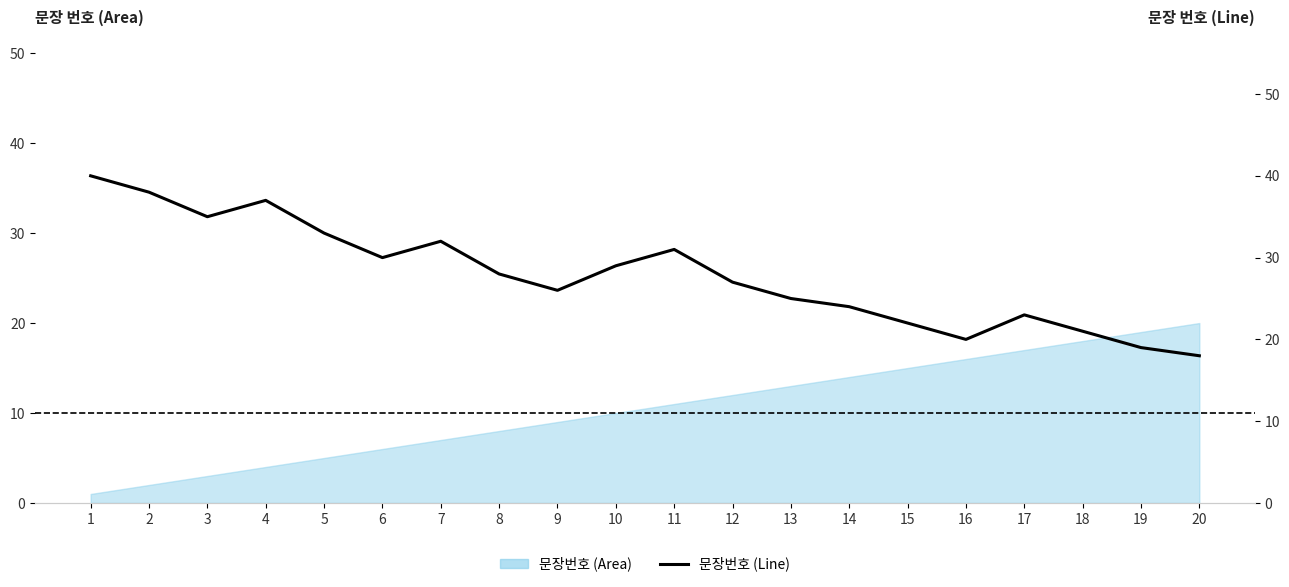

Where is the data nearest to the value 29?

10